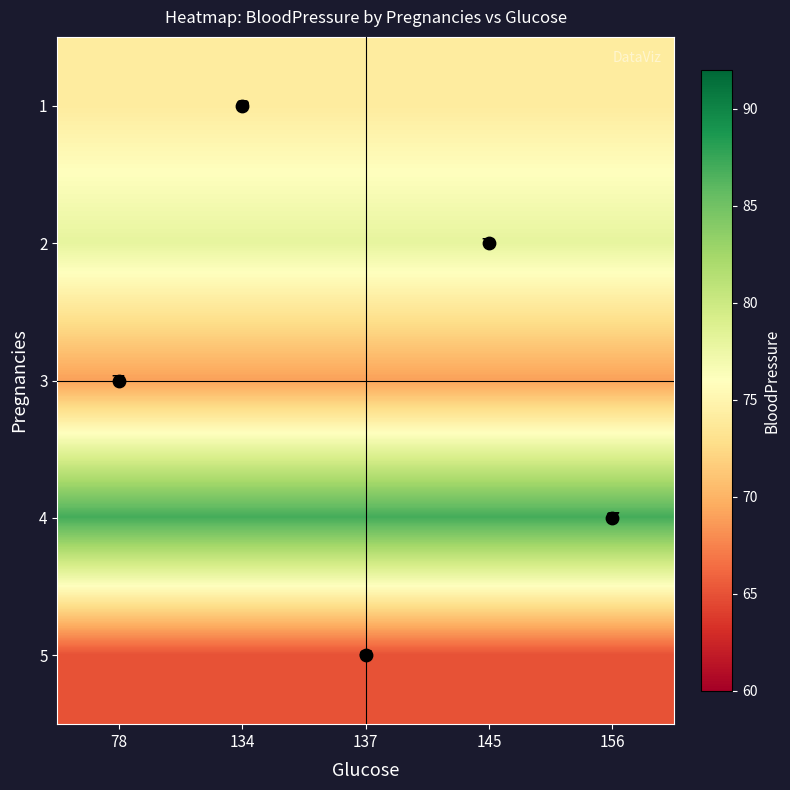

What is the average value of the 5 series?

65